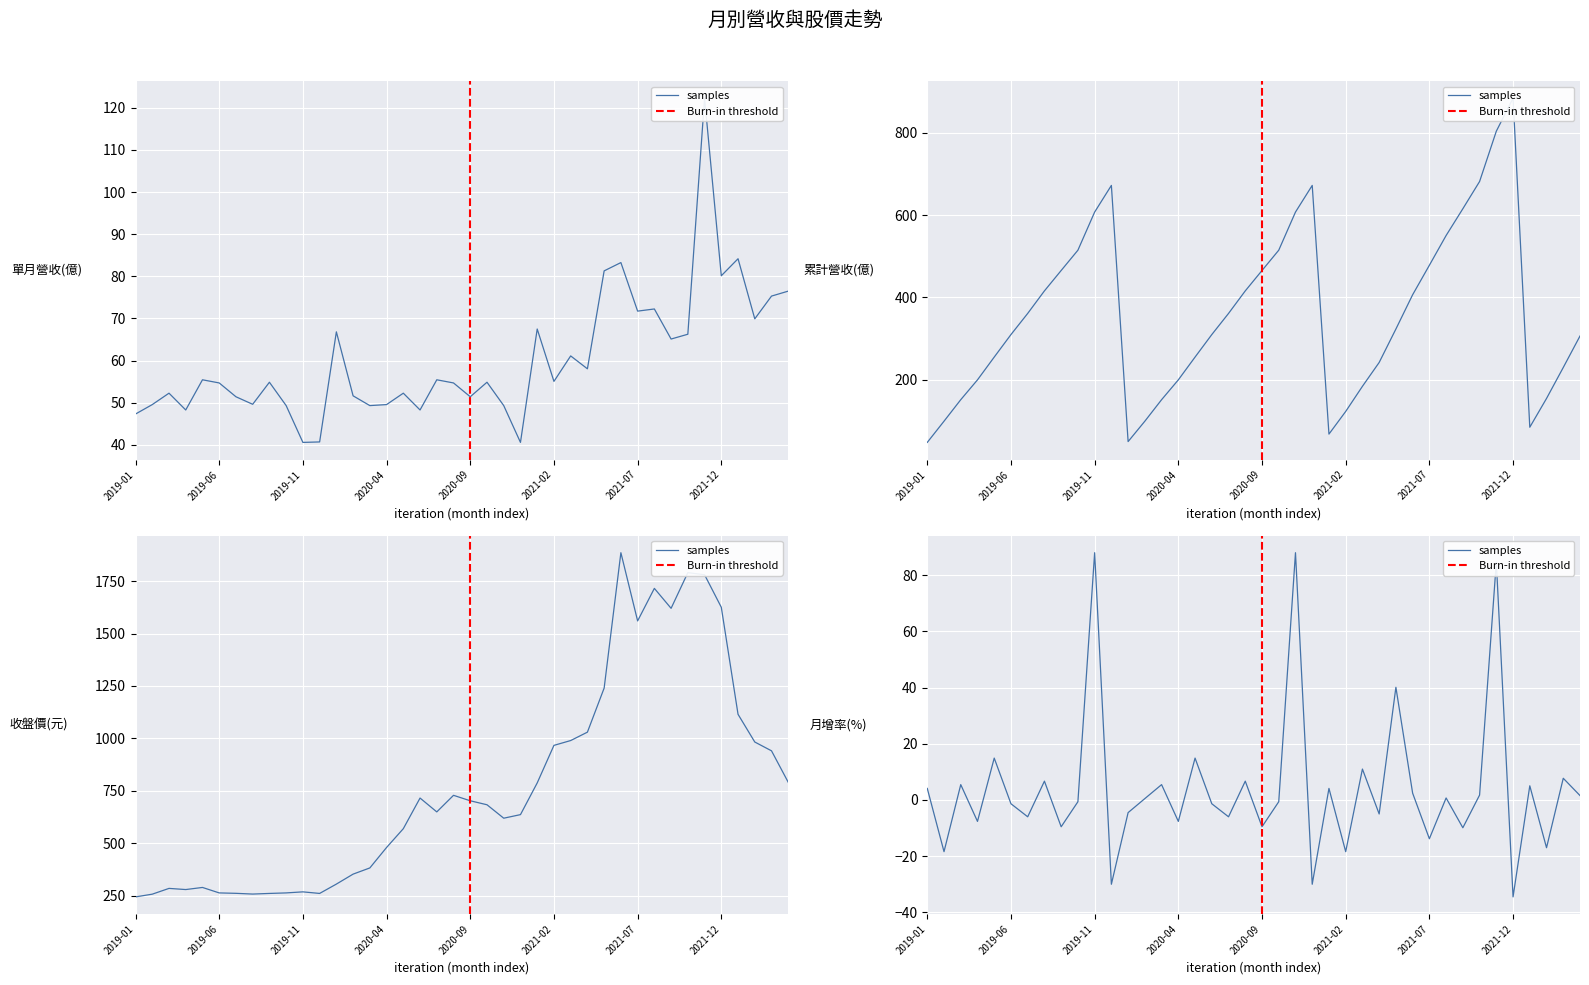

What is the label of the 23rd point from the right?

2020-06